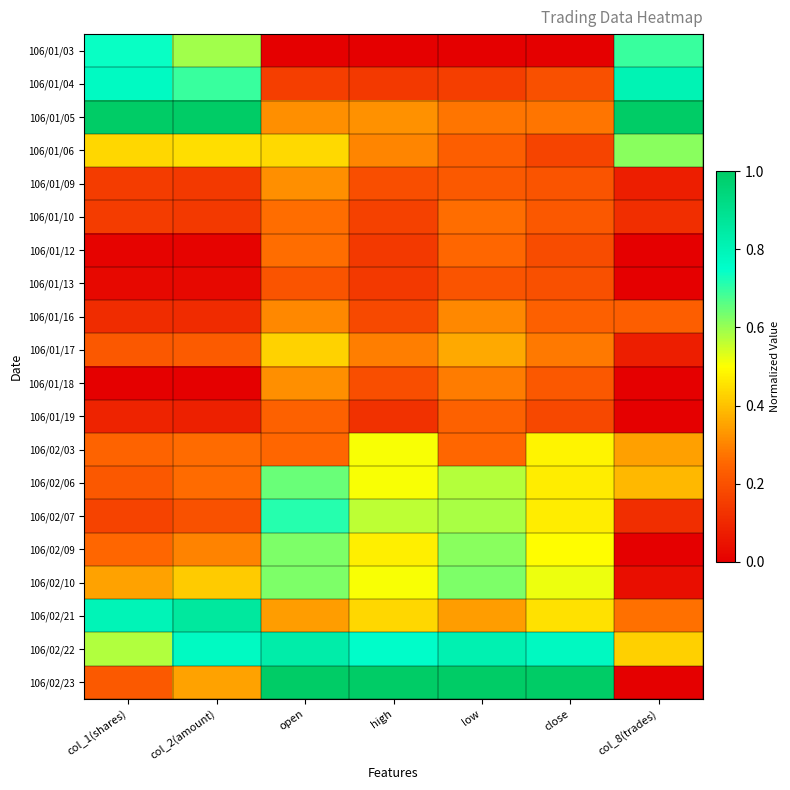

How many categories are shown in the chart?

7